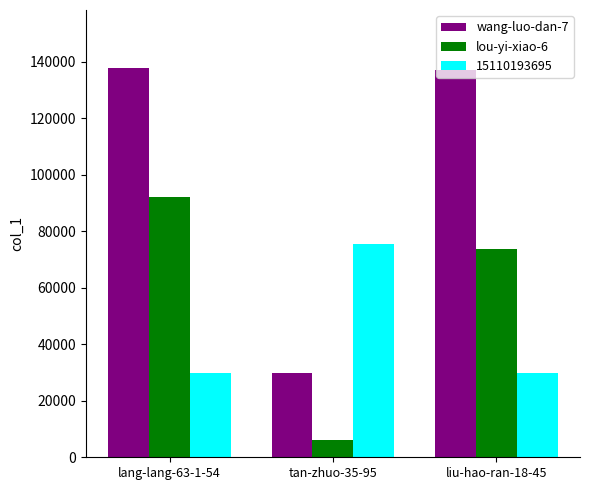

What is the difference between the second highest and minimum values in the wang-luo-dan-7 series?

107243